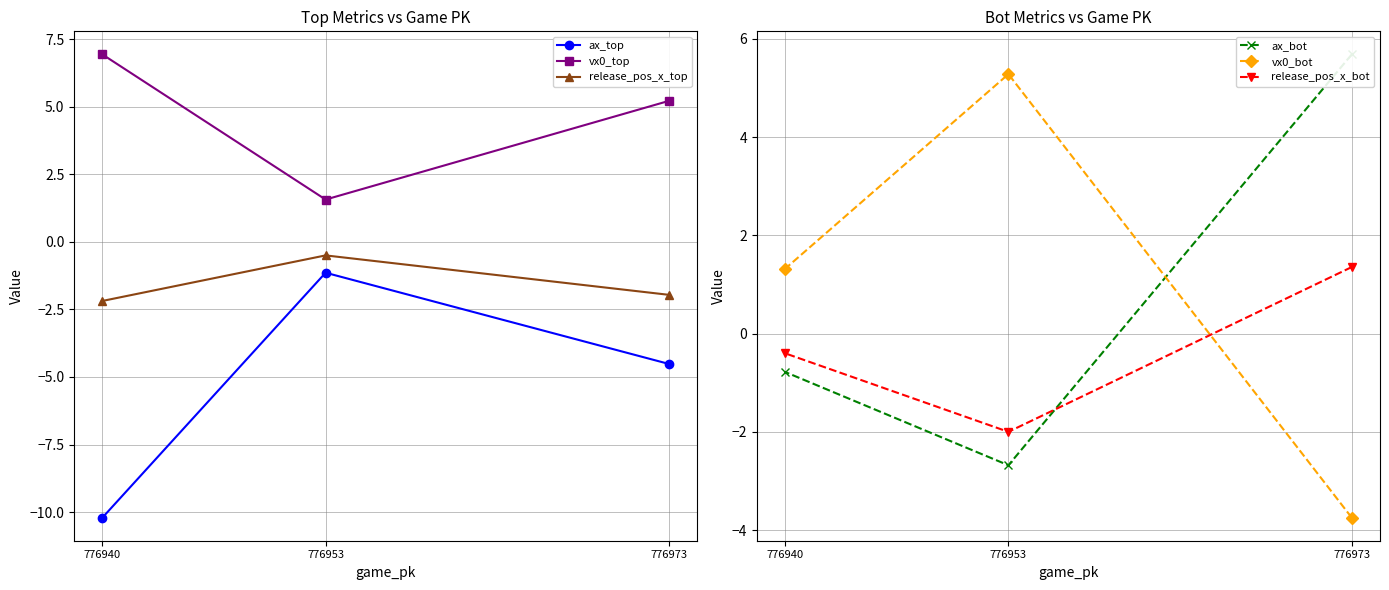

What is the sum of the ax_top values at 776940 and 776953?

-11.3